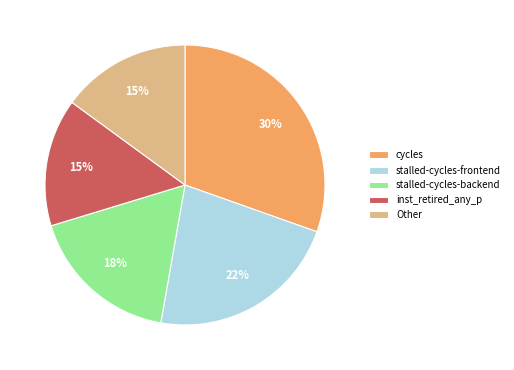

Is there a majority slice in this chart?

No